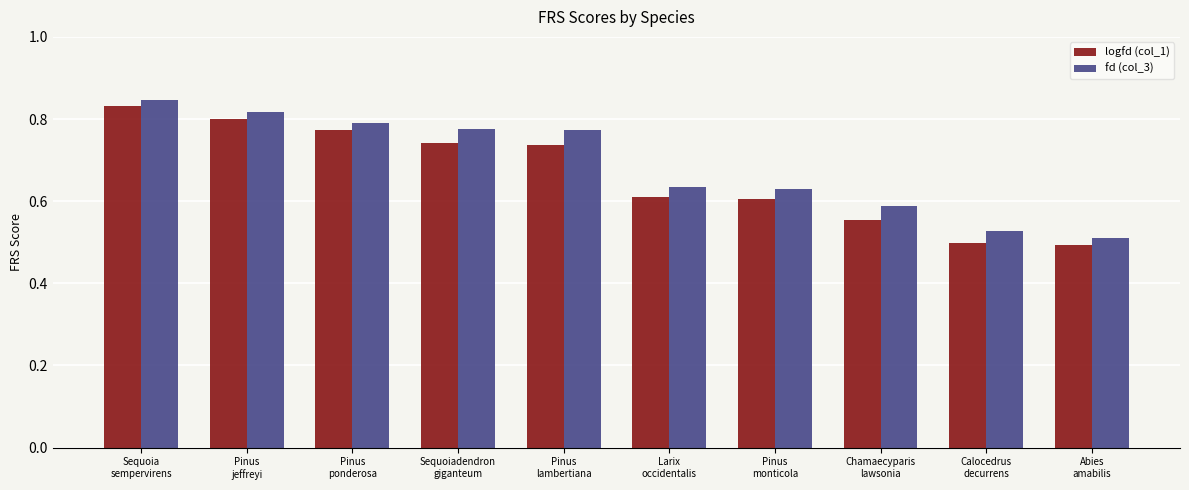

What position from the left is Pinus
ponderosa?

3